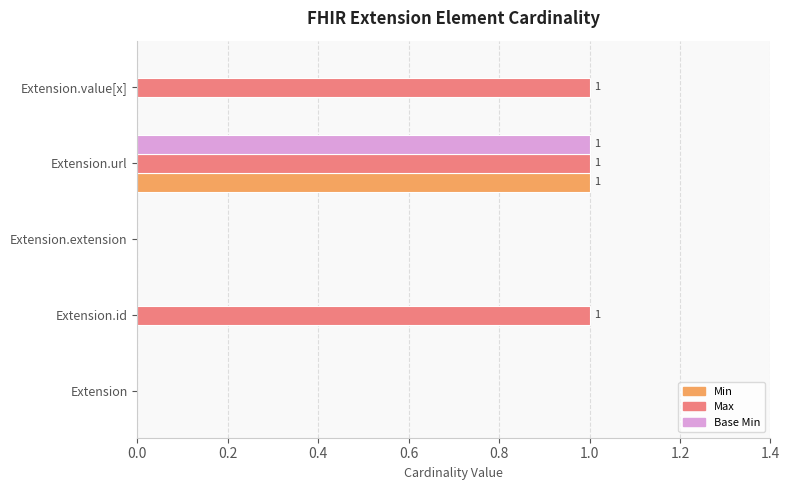

What are all the series names shown in the legend?

Min, Max, Base Min